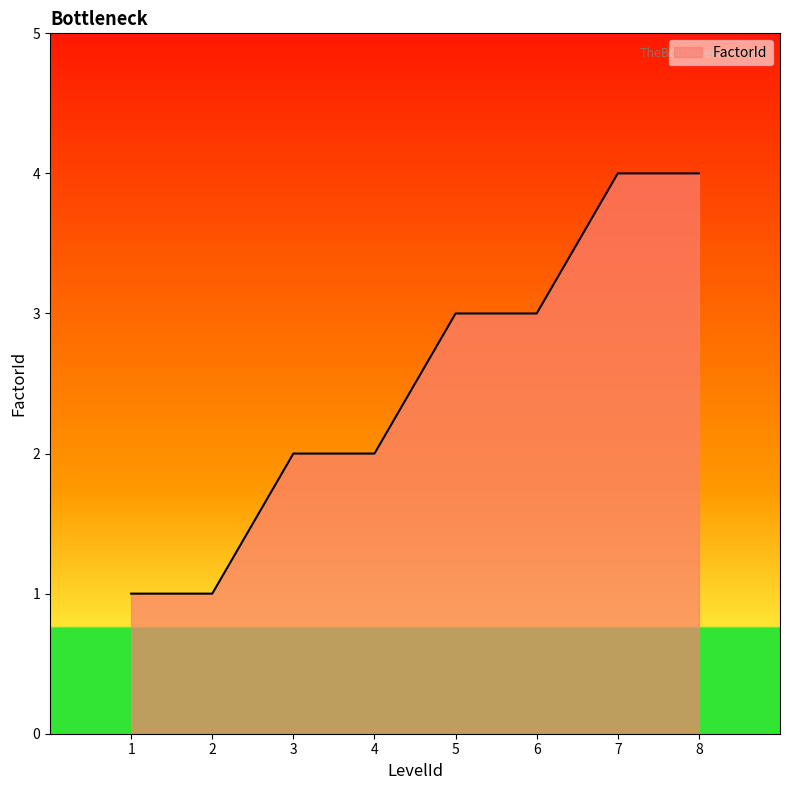

What is the change in value from 4 to 6?

+1